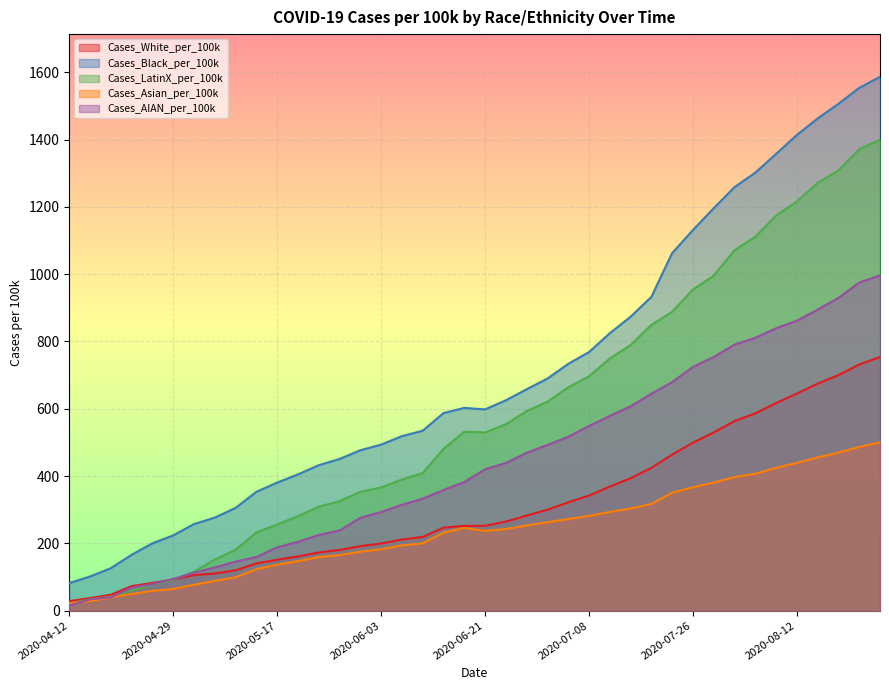

Reading right to left, what are all the values shown in this chart?

Cases_White_per_100k: 754.0	731.5	700.1	674.8	645.2	617.1	586.4	563.5	529.6	499.4	463.8	424.5	393.4	368.9	342.1	321.7	300.0	282.4	264.7	252.1	252.0	246.6	218.9	211.5	199.5	191.6	180.4	172.7	161.1	151.1	140.5	119.8	110.4	105.7	91.9	82.3	72.8	47.2	37.1	28.3
Cases_Black_per_100k: 1586.8	1554.0	1506.5	1463.0	1414.0	1357.6	1301.9	1258.8	1196.2	1131.3	1062.8	932.6	873.6	824.5	768.5	733.5	689.7	658.0	625.1	598.1	602.7	587.1	534.8	518.6	493.5	476.7	450.8	432.2	404.9	380.6	353.2	305.4	276.5	257.3	223.7	200.0	166.1	126.2	101.5	82.0
Cases_LatinX_per_100k: 1399.7	1371.8	1308.4	1271.7	1216.2	1174.2	1111.4	1071.2	995.5	954.6	888.4	849.3	789.3	749.3	696.4	663.6	621.0	593.0	554.0	529.7	532.0	480.4	409.0	389.6	366.1	353.0	325.3	308.6	280.7	256.1	232.4	180.9	151.8	115.8	91.5	78.2	59.7	41.4	33.8	21.1
Cases_Asian_per_100k: 500.3	486.3	469.8	455.4	439.2	424.4	406.9	396.9	380.7	366.7	350.6	317.1	303.7	293.3	281.7	272.3	262.8	253.2	242.6	237.0	245.6	231.8	199.9	194.1	182.4	175.3	165.0	159.1	147.2	136.6	123.3	99.1	88.4	76.7	64.4	58.9	49.5	39.9	28.2	22.0
Cases_AIAN_per_100k: 996.5	975.2	929.4	894.9	861.7	839.3	810.9	790.7	754.0	724.3	679.1	644.6	607.3	578.5	548.8	516.8	492.4	469.2	438.7	420.2	382.0	358.6	332.7	314.6	293.1	276.0	238.2	224.9	204.7	188.0	159.4	145.6	128.4	112.7	94.3	79.1	68.9	39.9	33.5	15.6